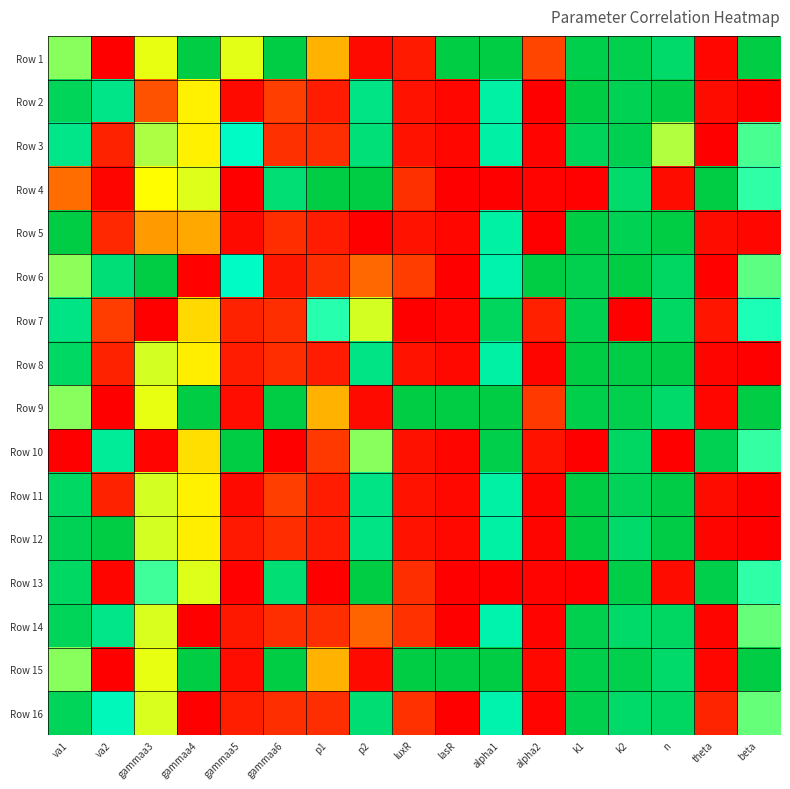

What is the total value across all series at gammaa6?

6.2